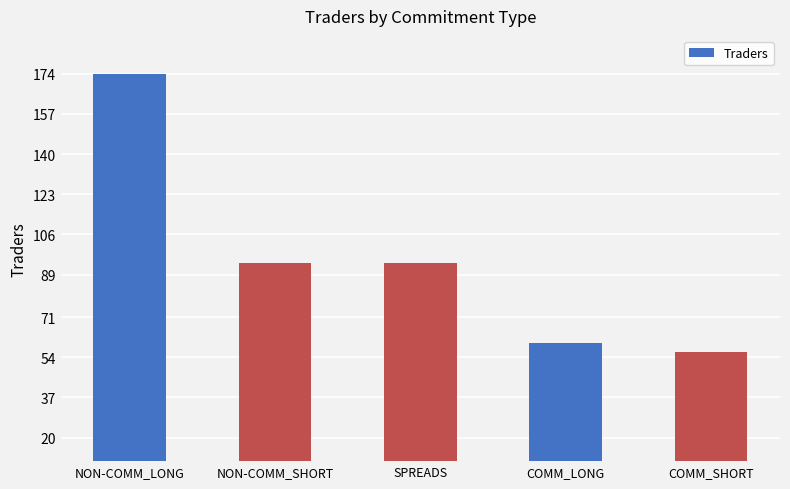

What is the change in value from NON-COMM_SHORT to COMM_LONG?

-34